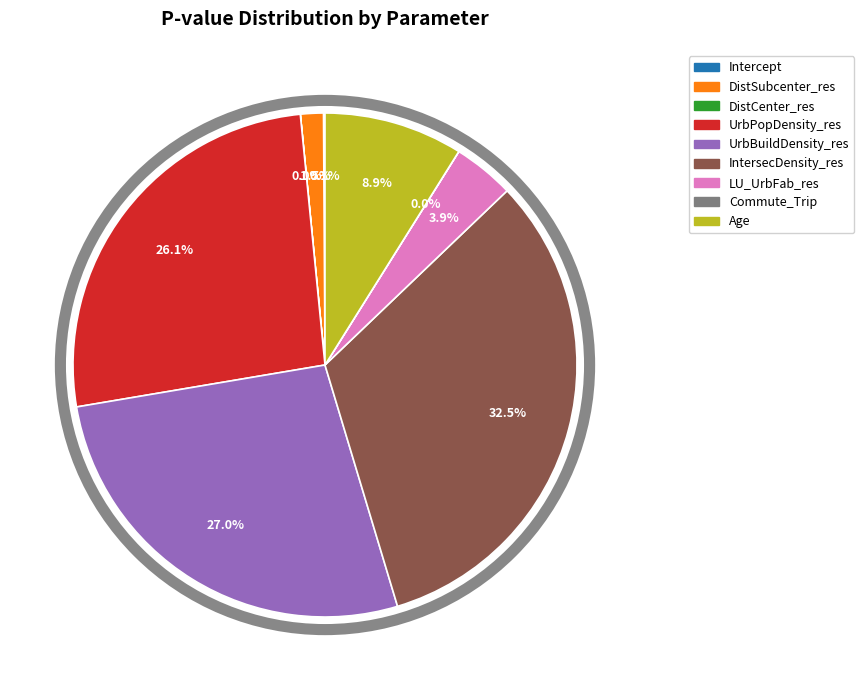

Do LU_UrbFab_res and UrbBuildDensity_res together represent more than half of the pie?

No